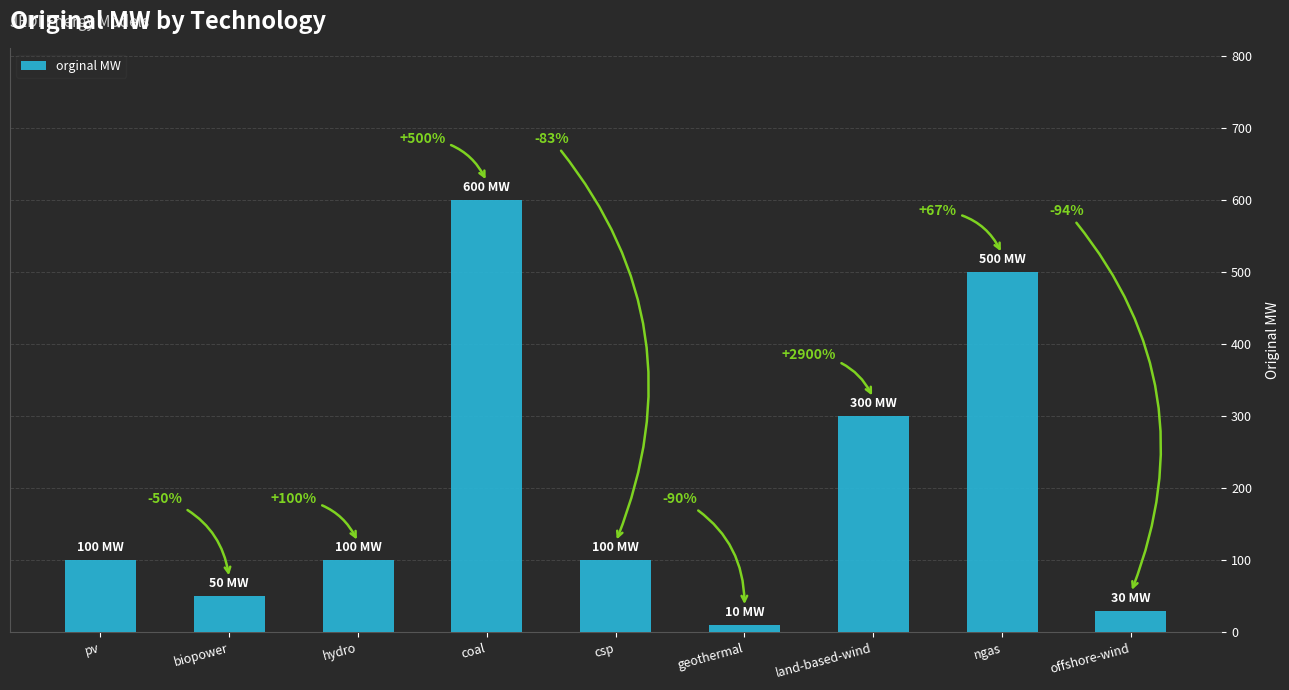

List the labels in order of value, largest first.

coal, ngas, land-based-wind, pv, hydro, csp, biopower, offshore-wind, geothermal